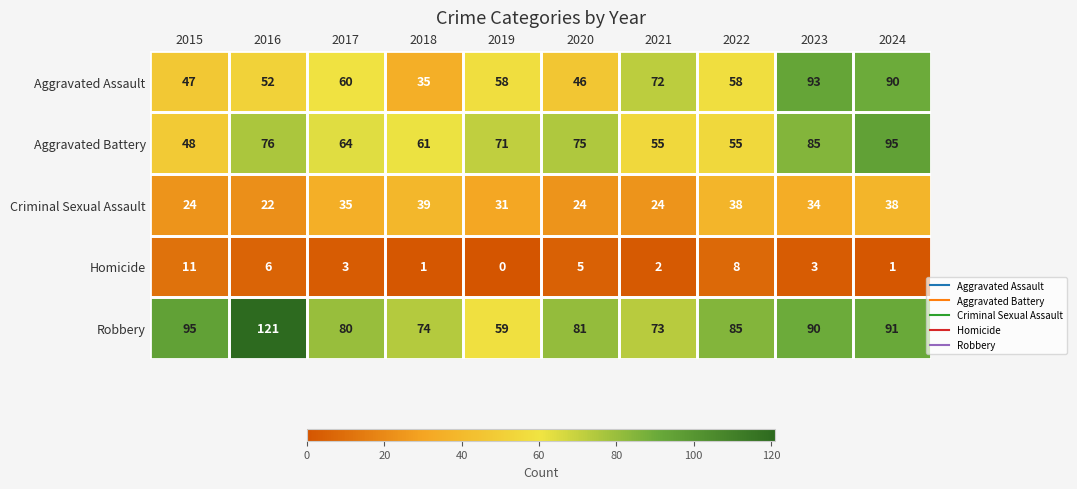

What is the total value across all series at 2022?

244